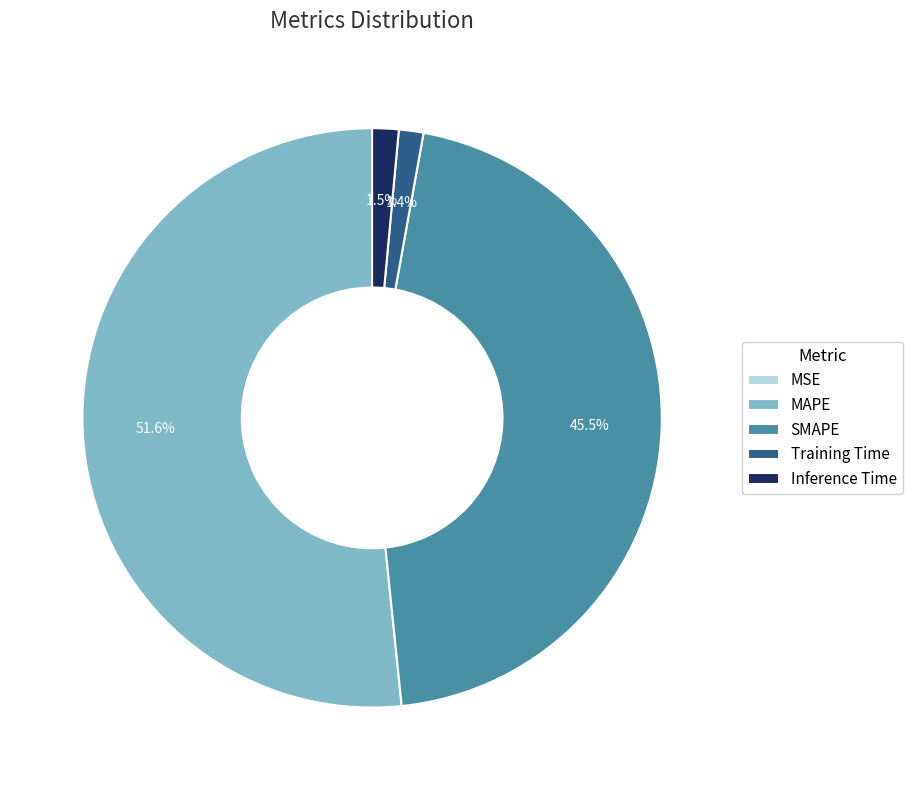

Is it true that SMAPE is 51% of the pie?

False